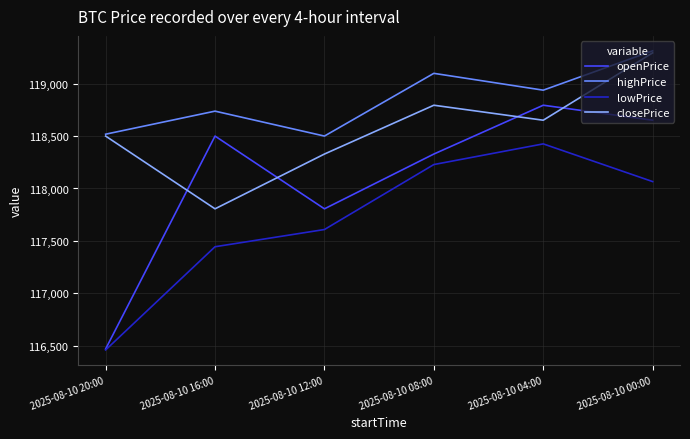

Reading left to right, list all the values displayed in this chart.

openPrice: 116469.6	118499.9	117806.1	118328.5	118794.1	118651.1
highPrice: 118517.8	118737.7	118500.0	119098.2	118937.7	119312.8
lowPrice: 116460.0	117444.4	117608.6	118228.3	118425.4	118065.9
closePrice: 118499.9	117806.1	118328.5	118794.1	118651.1	119293.7